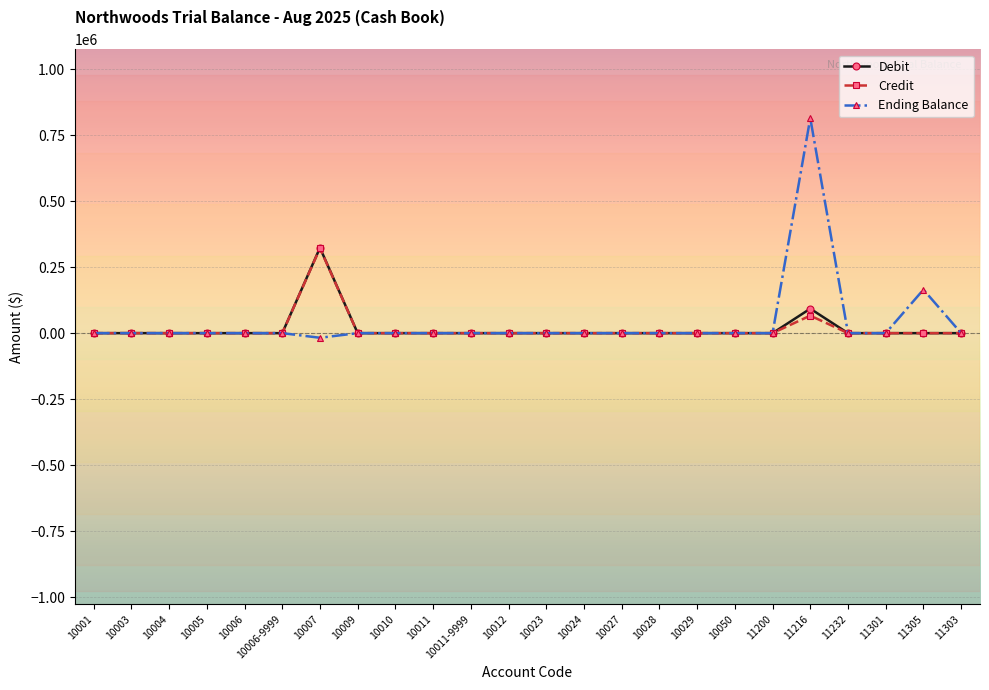

What is the total value across all series at 11305?

165000.0